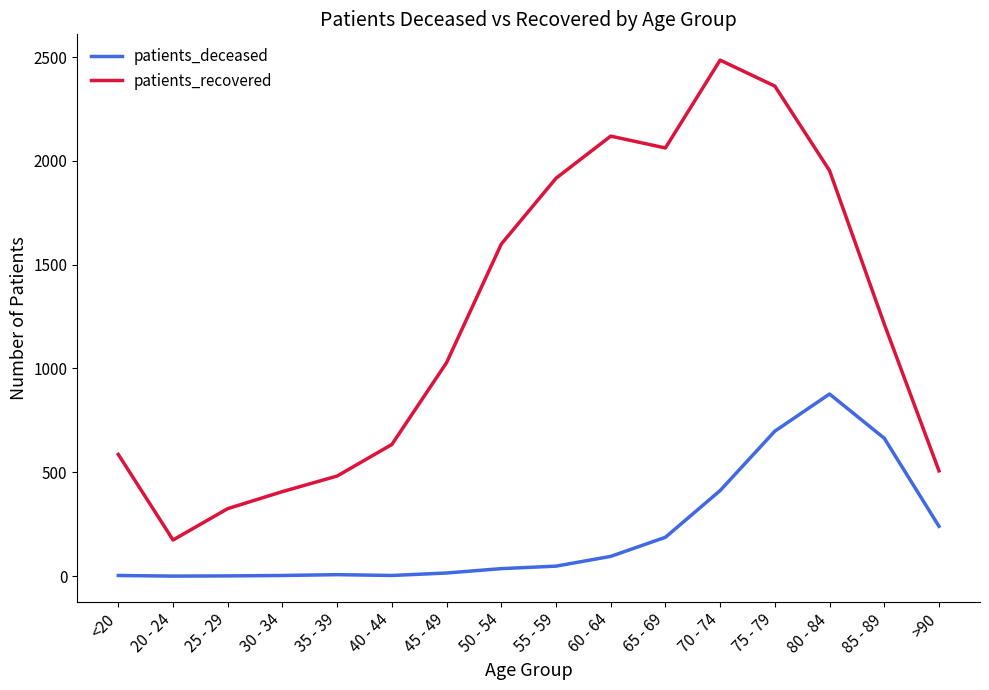

Rank the categories by patients_recovered value from lowest to highest.

20 - 24, 25 - 29, 30 - 34, 35 - 39, >90, <20, 40 - 44, 45 - 49, 85 - 89, 50 - 54, 55 - 59, 80 - 84, 65 - 69, 60 - 64, 75 - 79, 70 - 74